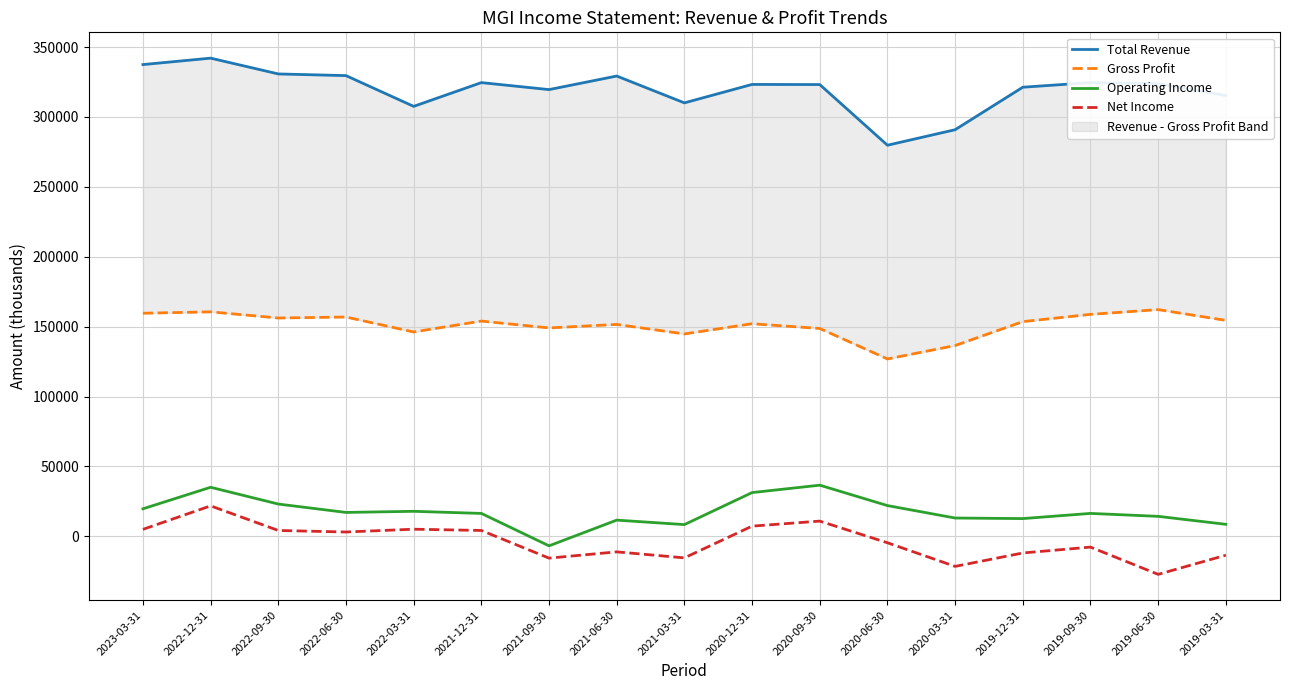

What is the average value of the Gross Profit series?

151312